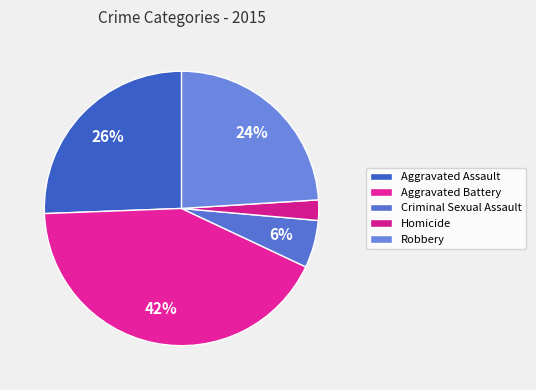

Combined, what portion of the pie is Criminal Sexual Assault and Aggravated Battery?

48.0%